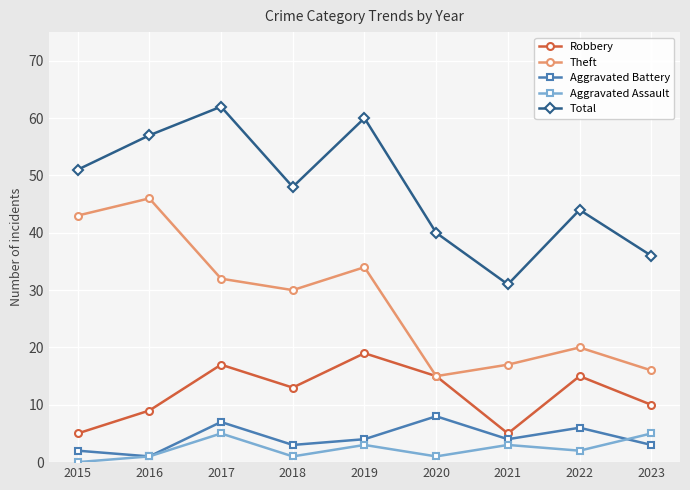

At which label does Total first exceed 48?

2015